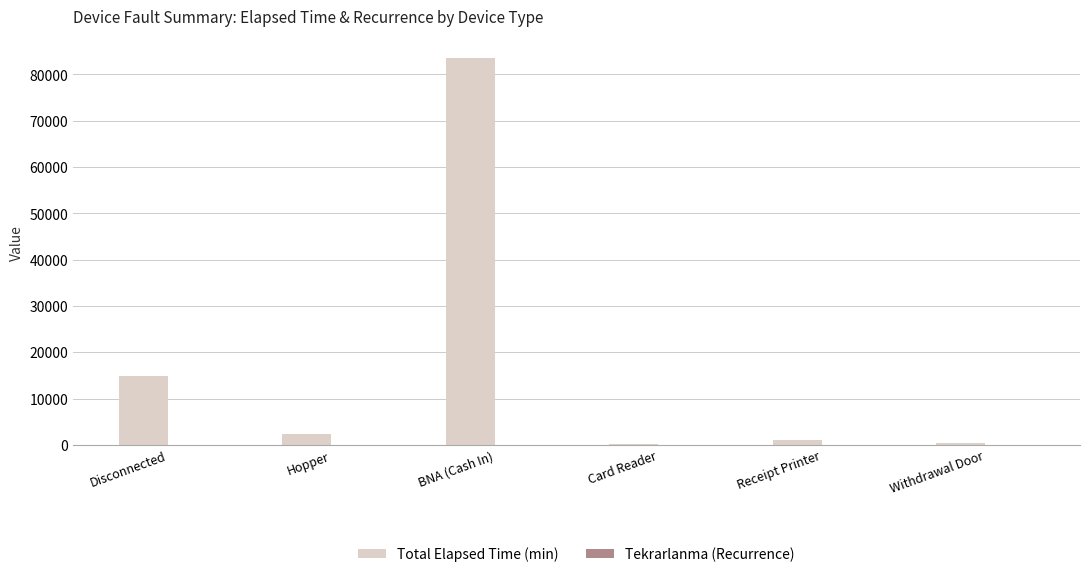

What is the greatest value displayed?

83490